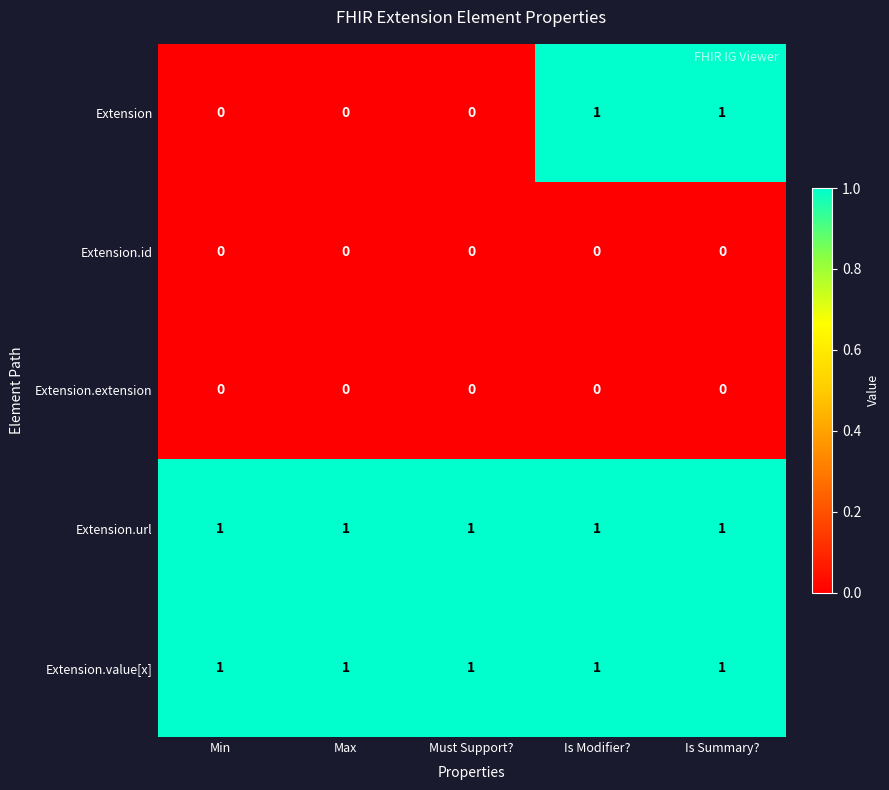

Reading left to right, transcribe all the data shown in this chart.

Extension: Min=0	Max=0	Must Support?=0	Is Modifier?=1	Is Summary?=1
Extension.id: Min=0	Max=0	Must Support?=0	Is Modifier?=0	Is Summary?=0
Extension.extension: Min=0	Max=0	Must Support?=0	Is Modifier?=0	Is Summary?=0
Extension.url: Min=1	Max=1	Must Support?=1	Is Modifier?=1	Is Summary?=1
Extension.value[x]: Min=1	Max=1	Must Support?=1	Is Modifier?=1	Is Summary?=1